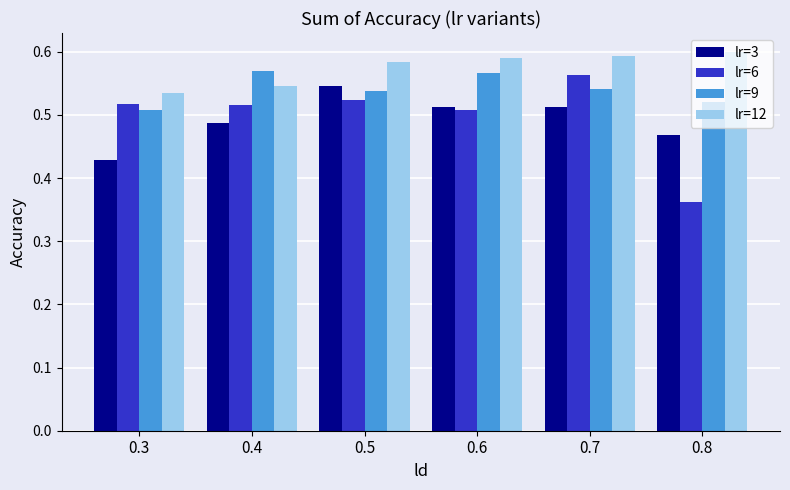

Which series changed the most between 0.3 and 0.6?

lr=3